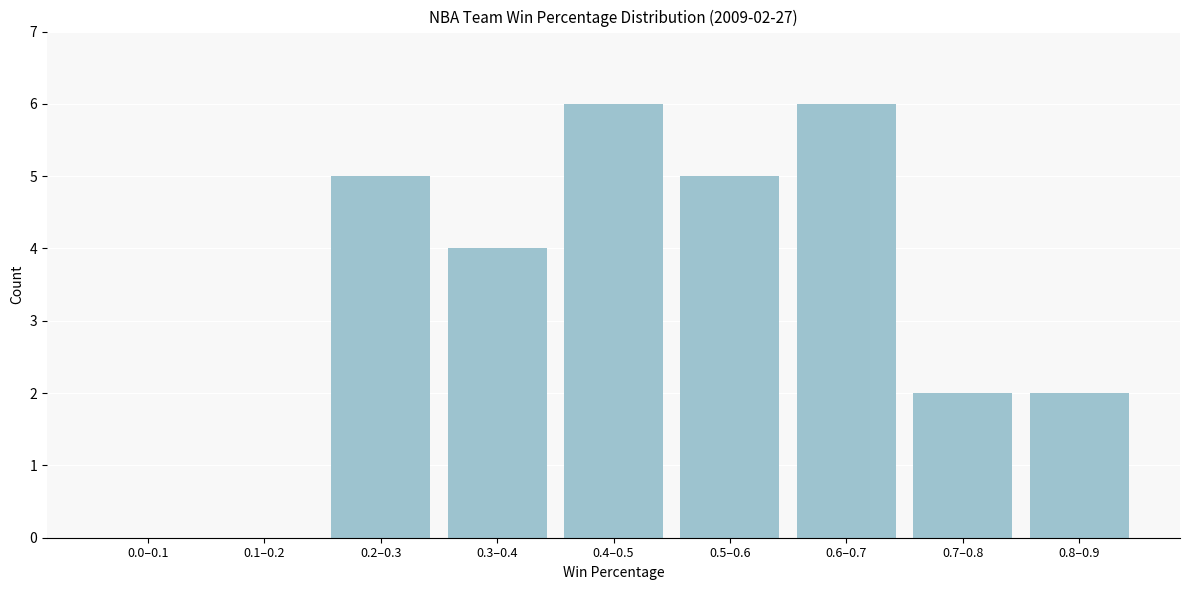

Reading right to left, extract all data points from this chart.

0.8–0.9=2	0.7–0.8=2	0.6–0.7=6	0.5–0.6=5	0.4–0.5=6	0.3–0.4=4	0.2–0.3=5	0.1–0.2=0	0.0–0.1=0